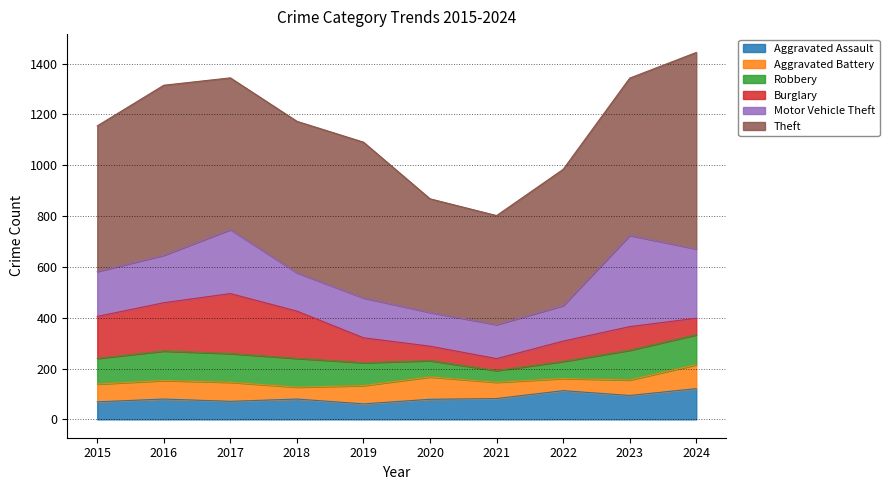

Which series has the largest range (max minus min)?

Theft